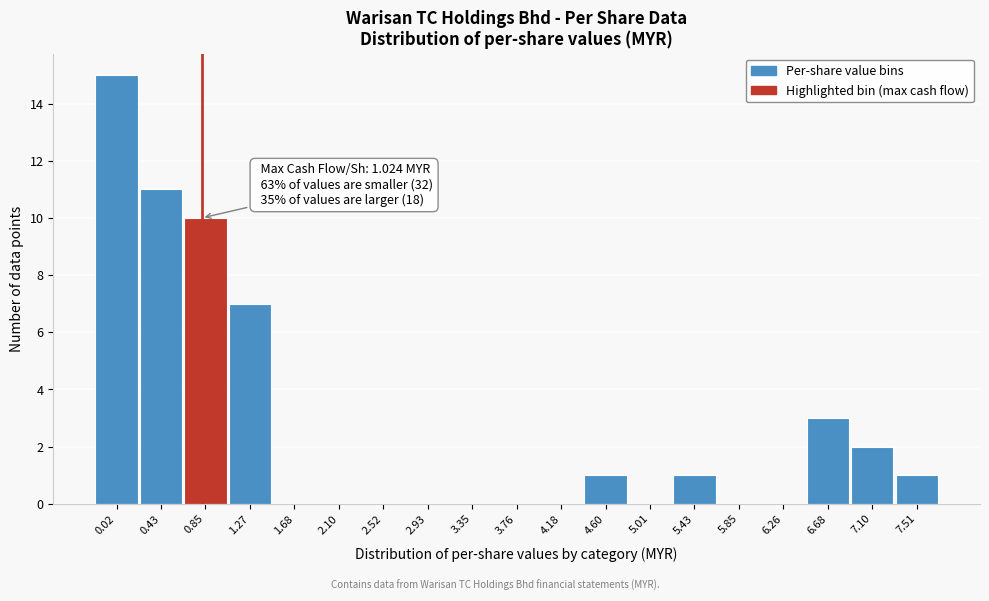

Reading left to right, extract all data points from this chart.

0.02=15	0.43=11	0.85=10	1.27=7	1.68=0	2.10=0	2.52=0	2.93=0	3.35=0	3.76=0	4.18=0	4.60=1	5.01=0	5.43=1	5.85=0	6.26=0	6.68=3	7.10=2	7.51=1